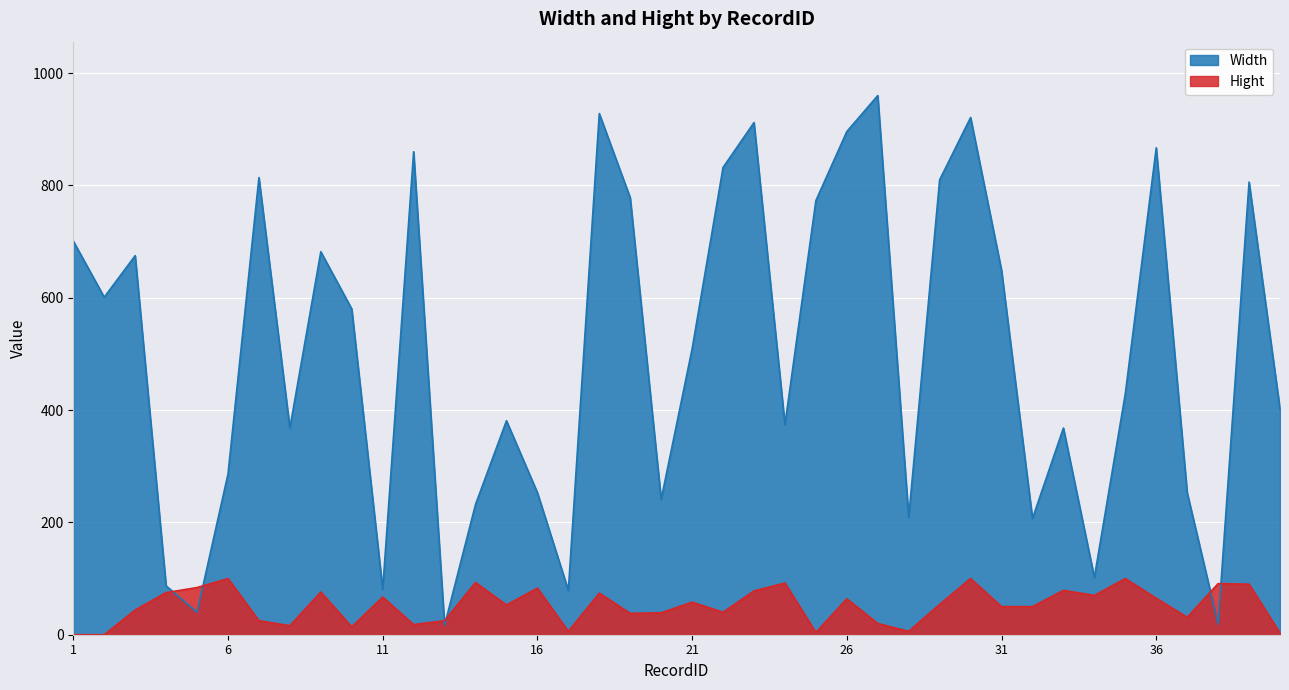

Where is the first local minimum for Hight?

8